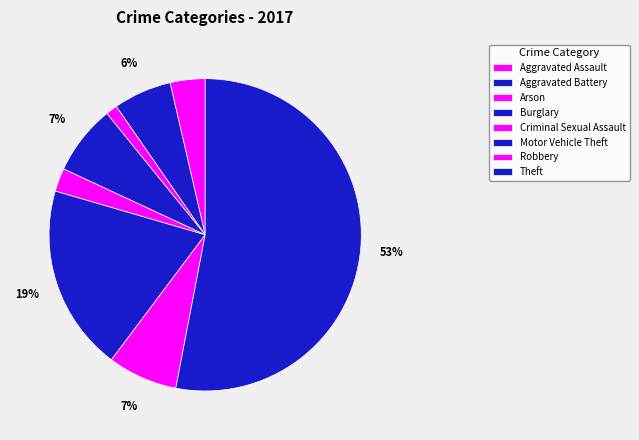

Which category has the smallest portion of the pie?

Arson